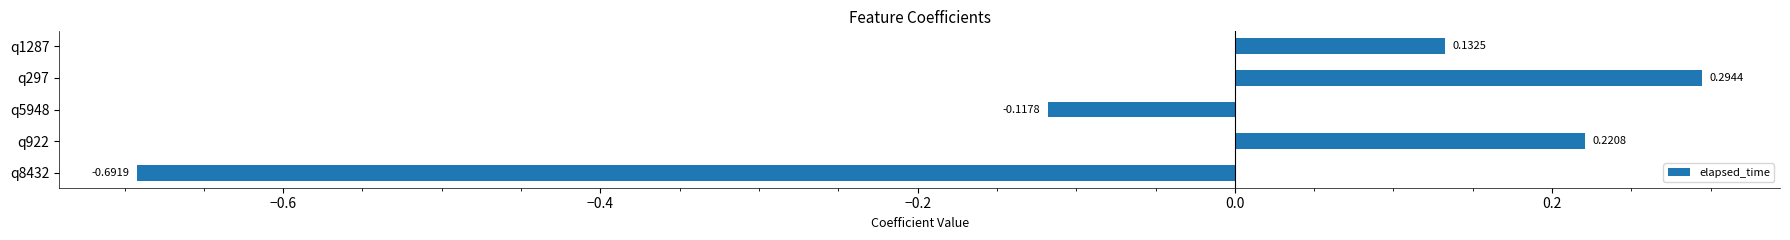

Between q5948 and q8432, which is larger?

q5948